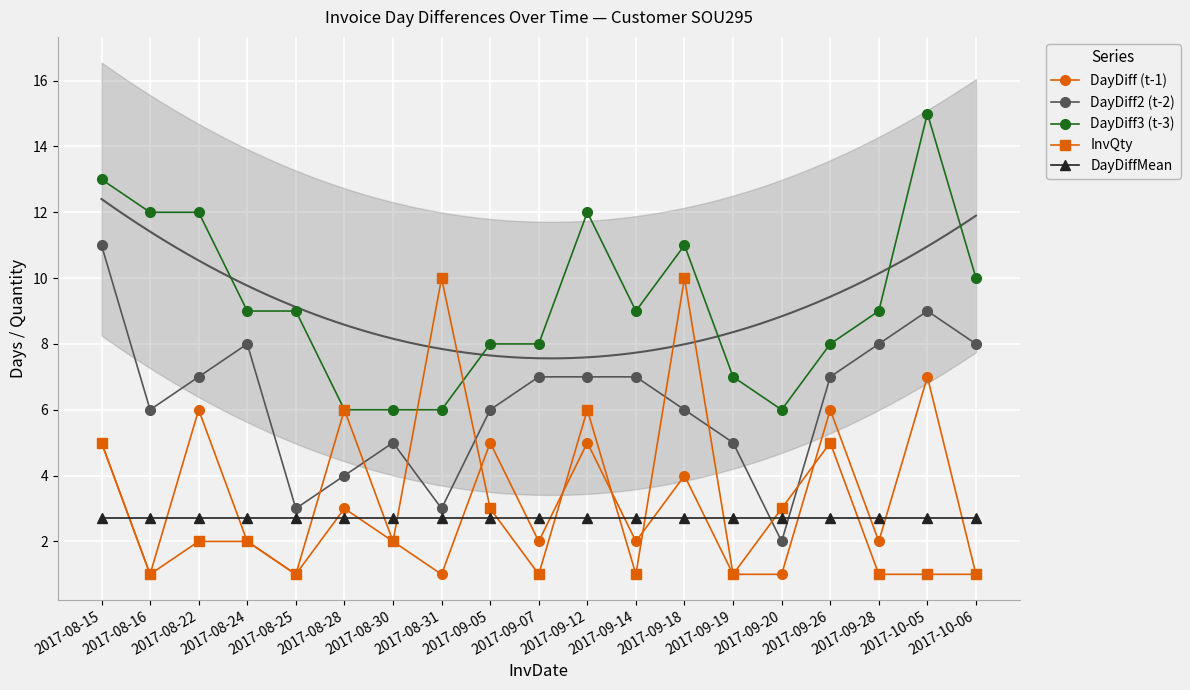

Which series has the largest total across all categories?

DayDiff3 (t-3)